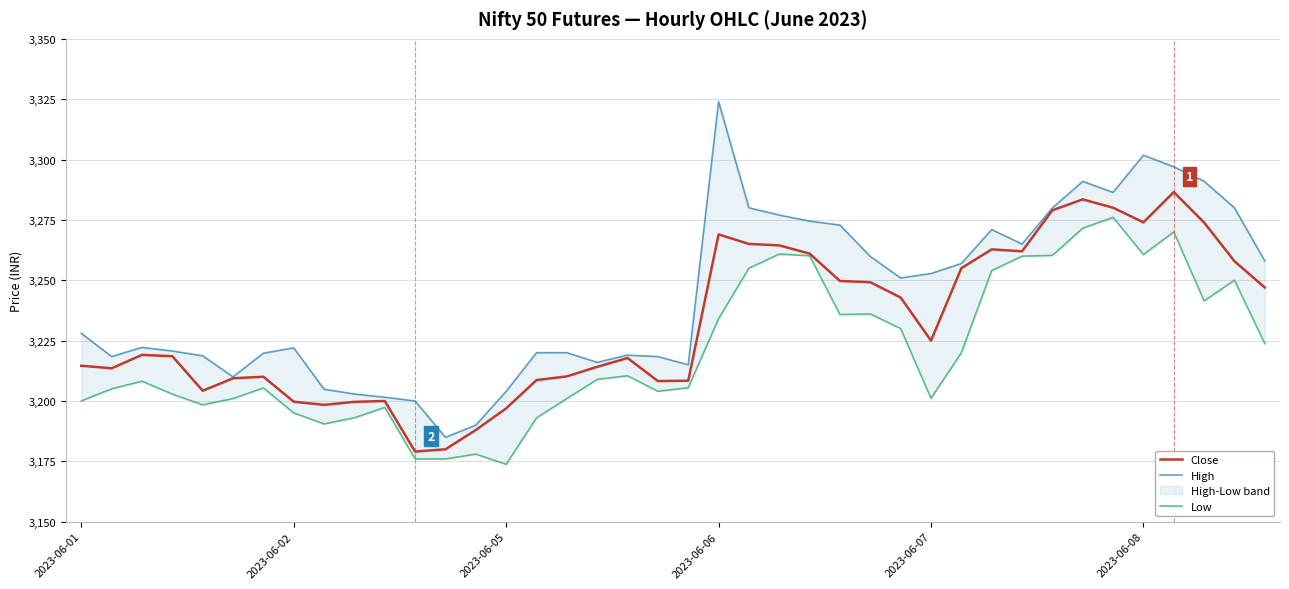

What is the sum of all Low values?

128824.3